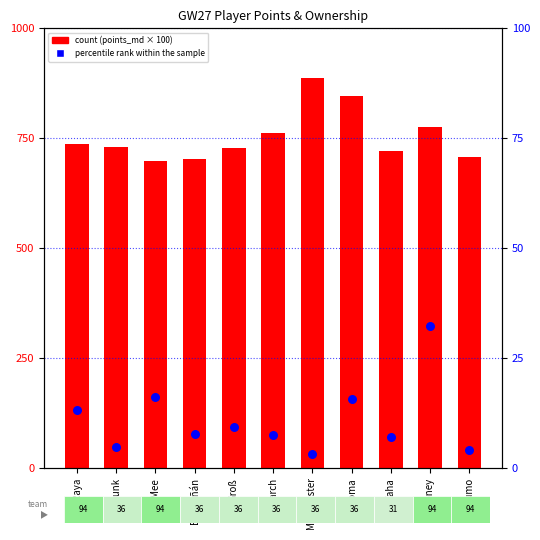

Is the value of count at Raya greater than the value of percentile rank within the sample at Raya?

Yes